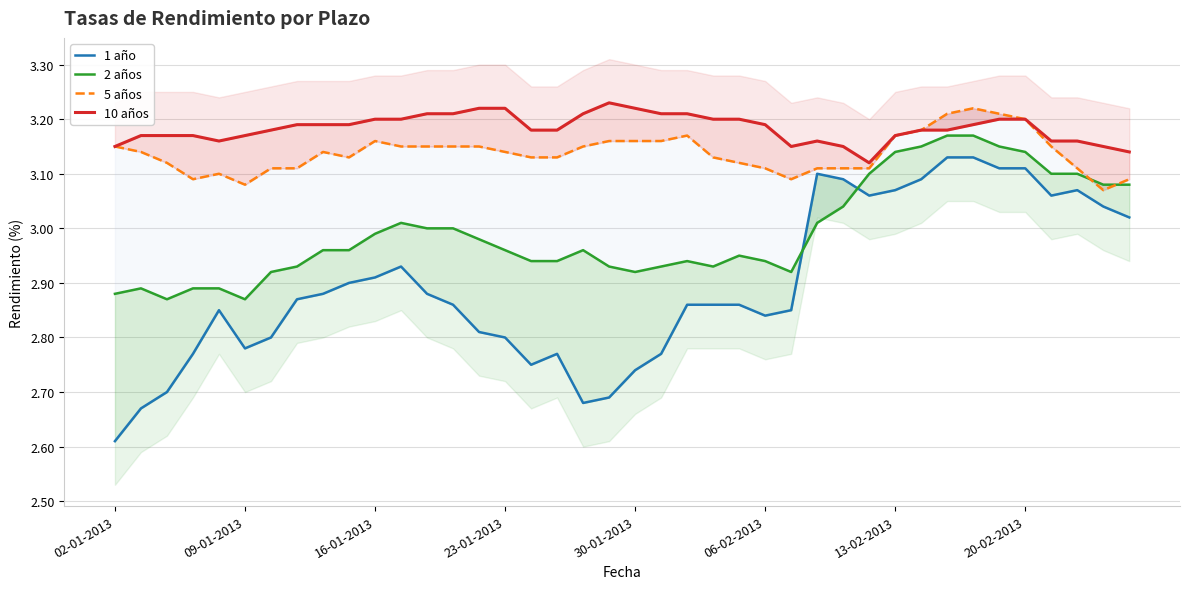

What are all the series names shown in the legend?

1 año, 2 años, 5 años, 10 años